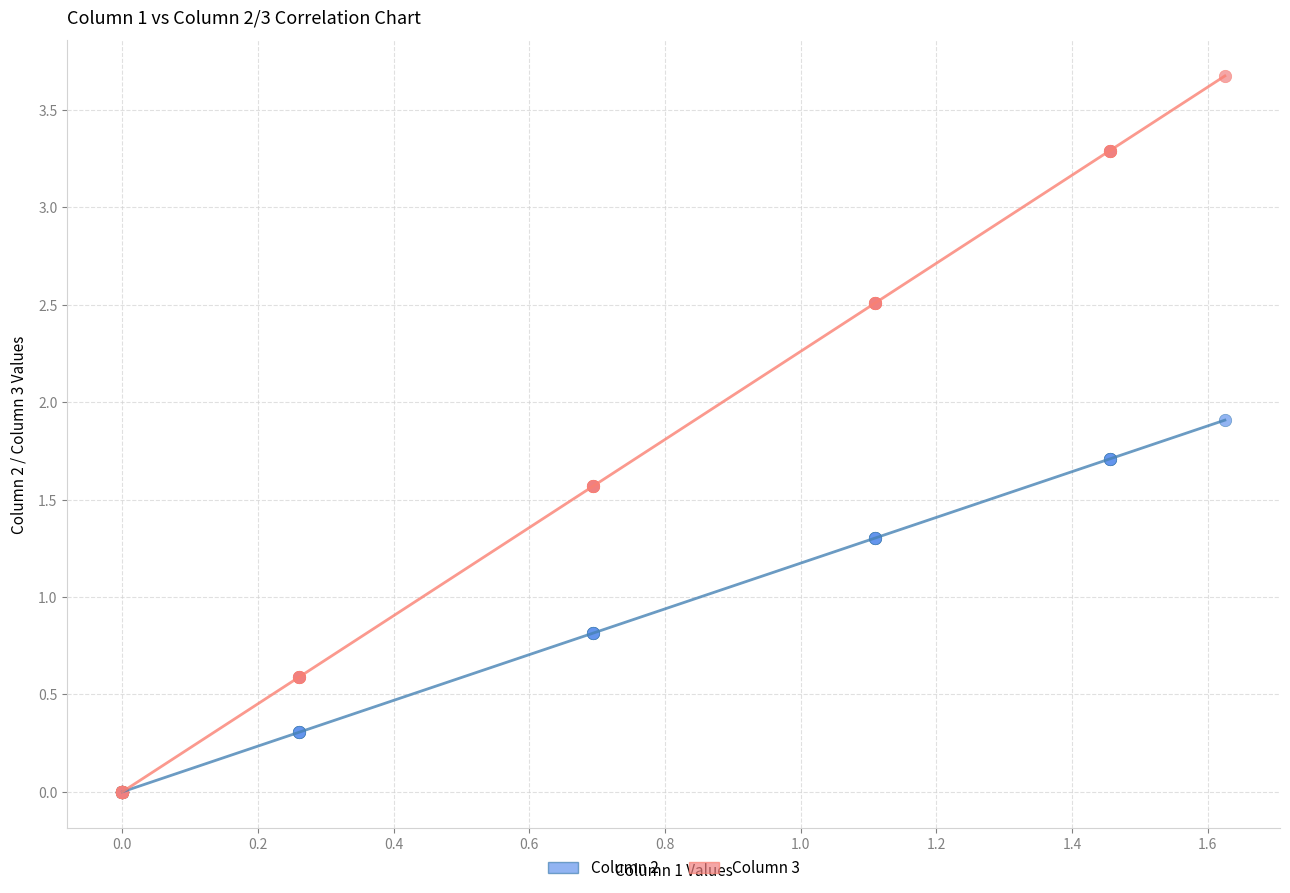

What are all the series names shown in the legend?

Column 2, Column 3